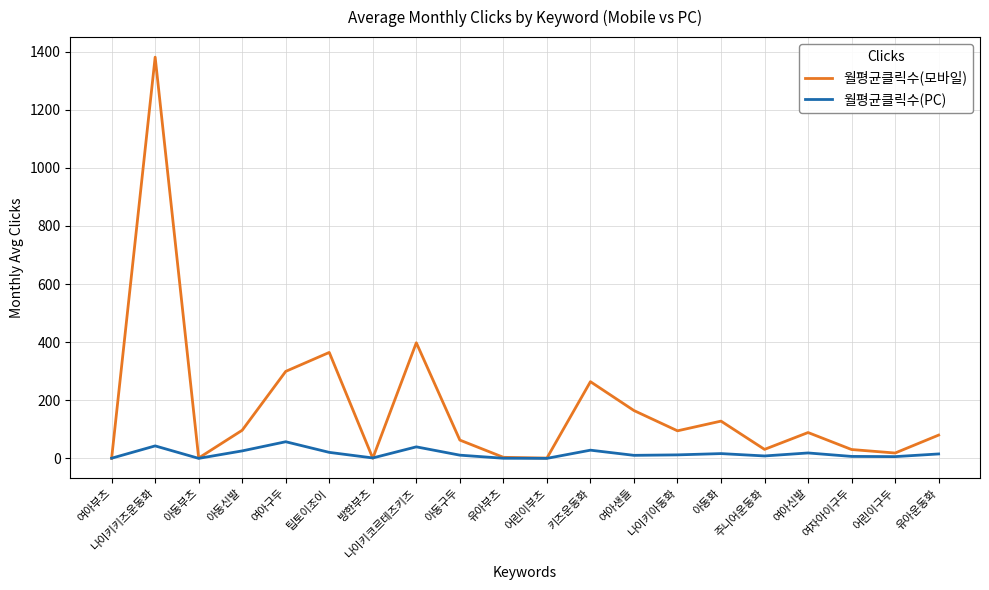

The value of 월평균클릭수(모바일) at 팁토이조이 is 364.7. True or false?

True